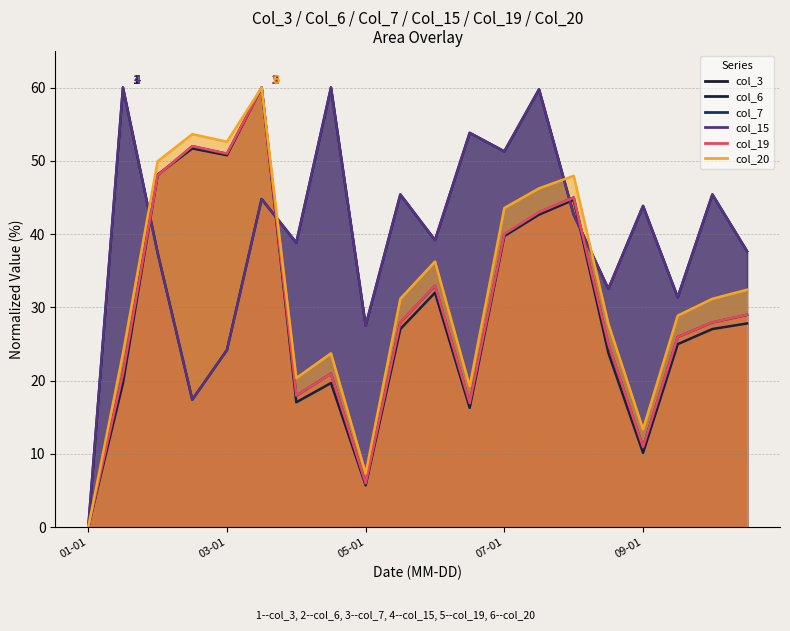

True or false: col_7 and col_20 cross at least once.

False